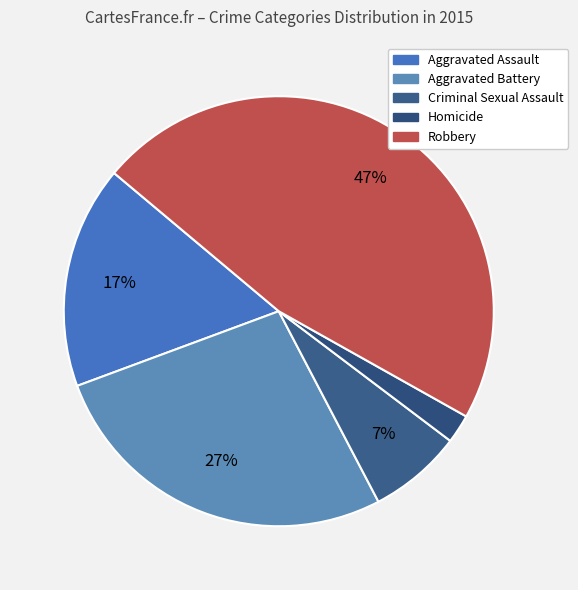

True or false: Criminal Sexual Assault accounts for 1% of the total.

False